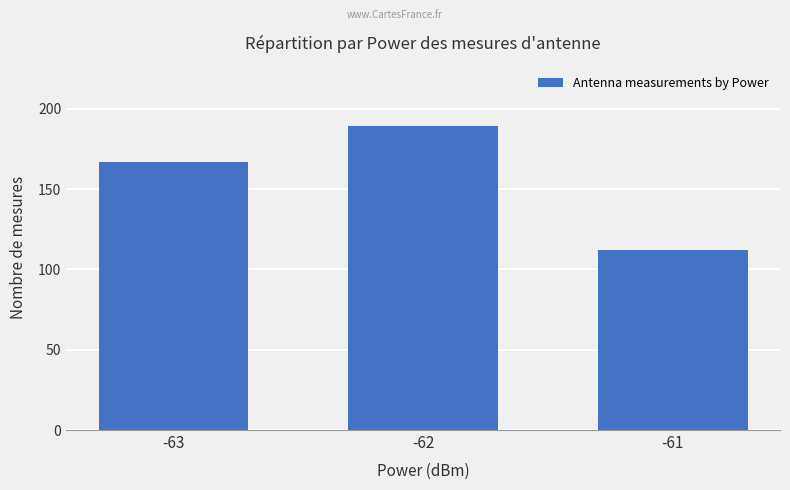

Reading right to left, extract all data points from this chart.

-61=112	-62=189	-63=167